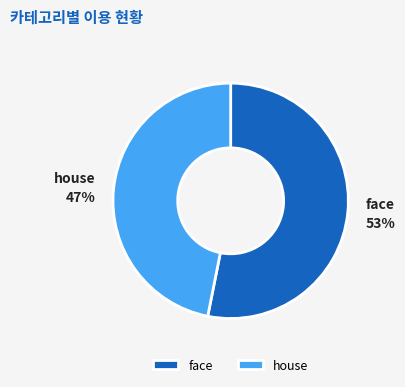

Is it true that face is 53% of the pie?

True